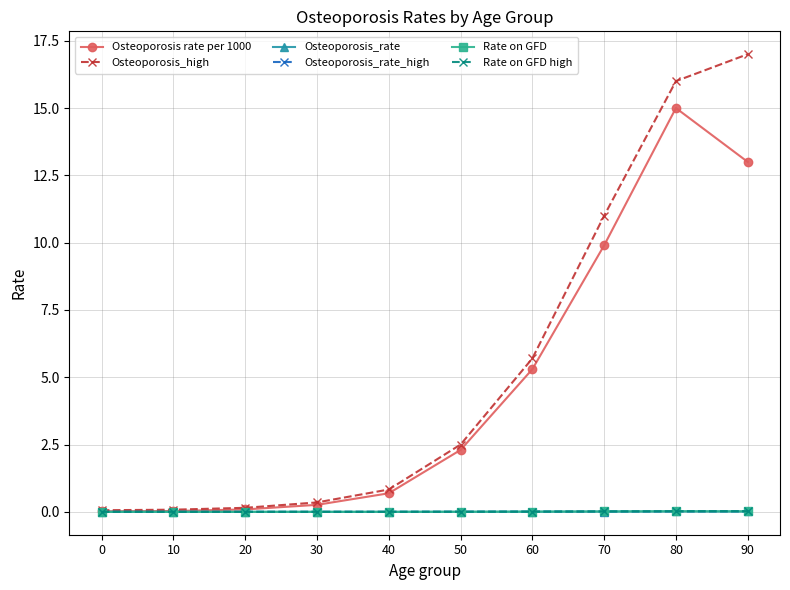

What is the value of the Osteoporosis_high point at the 7th from the left?

5.7